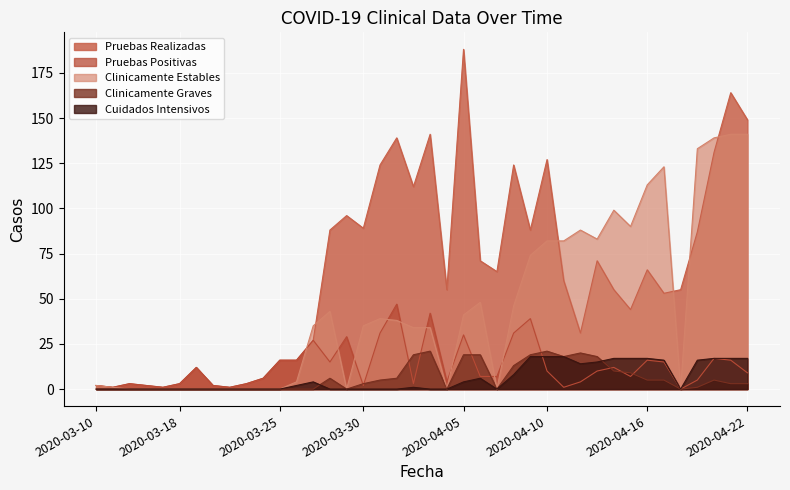

List the labels in order of Pruebas Realizadas value, smallest first.

2020-03-13, 2020-03-17, 2020-03-22, 2020-03-10, 2020-03-16, 2020-03-21, 2020-03-15, 2020-03-18, 2020-03-23, 2020-03-24, 2020-03-19, 2020-03-25, 2020-03-26, 2020-03-27, 2020-04-12, 2020-04-15, 2020-04-17, 2020-04-04, 2020-04-14, 2020-04-18, 2020-04-11, 2020-04-07, 2020-04-16, 2020-04-06, 2020-04-13, 2020-04-19, 2020-03-28, 2020-04-09, 2020-03-30, 2020-03-29, 2020-04-02, 2020-03-31, 2020-04-08, 2020-04-10, 2020-04-20, 2020-04-01, 2020-04-03, 2020-04-22, 2020-04-21, 2020-04-05